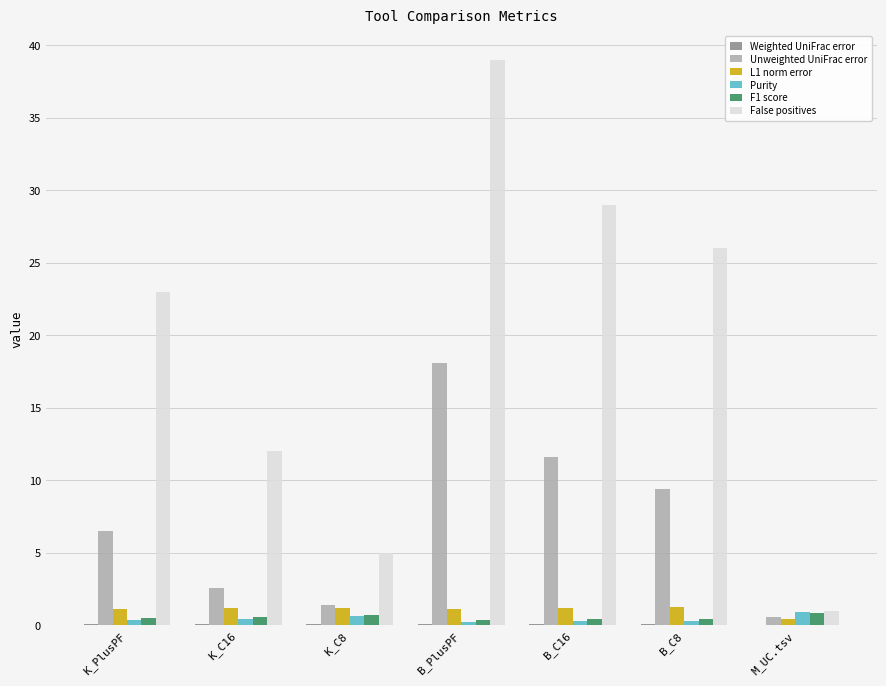

At which category does the chart reach its peak across all series?

B_PlusPF